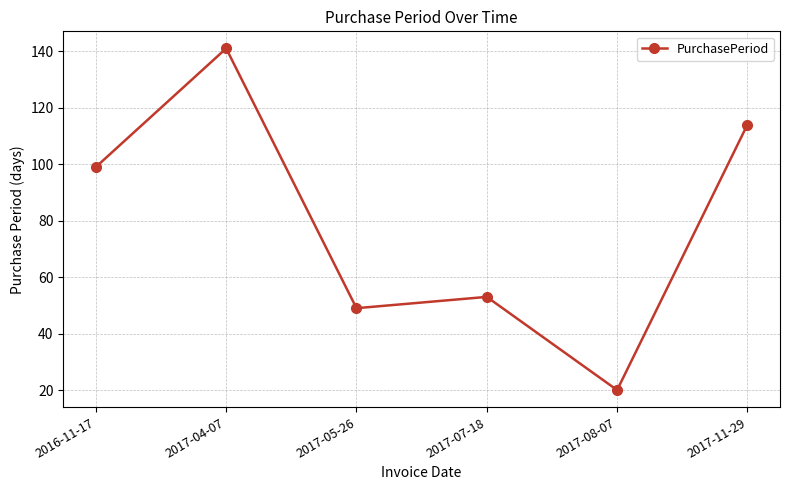

Reading right to left, extract all data points from this chart.

114	20	53	49	141	99